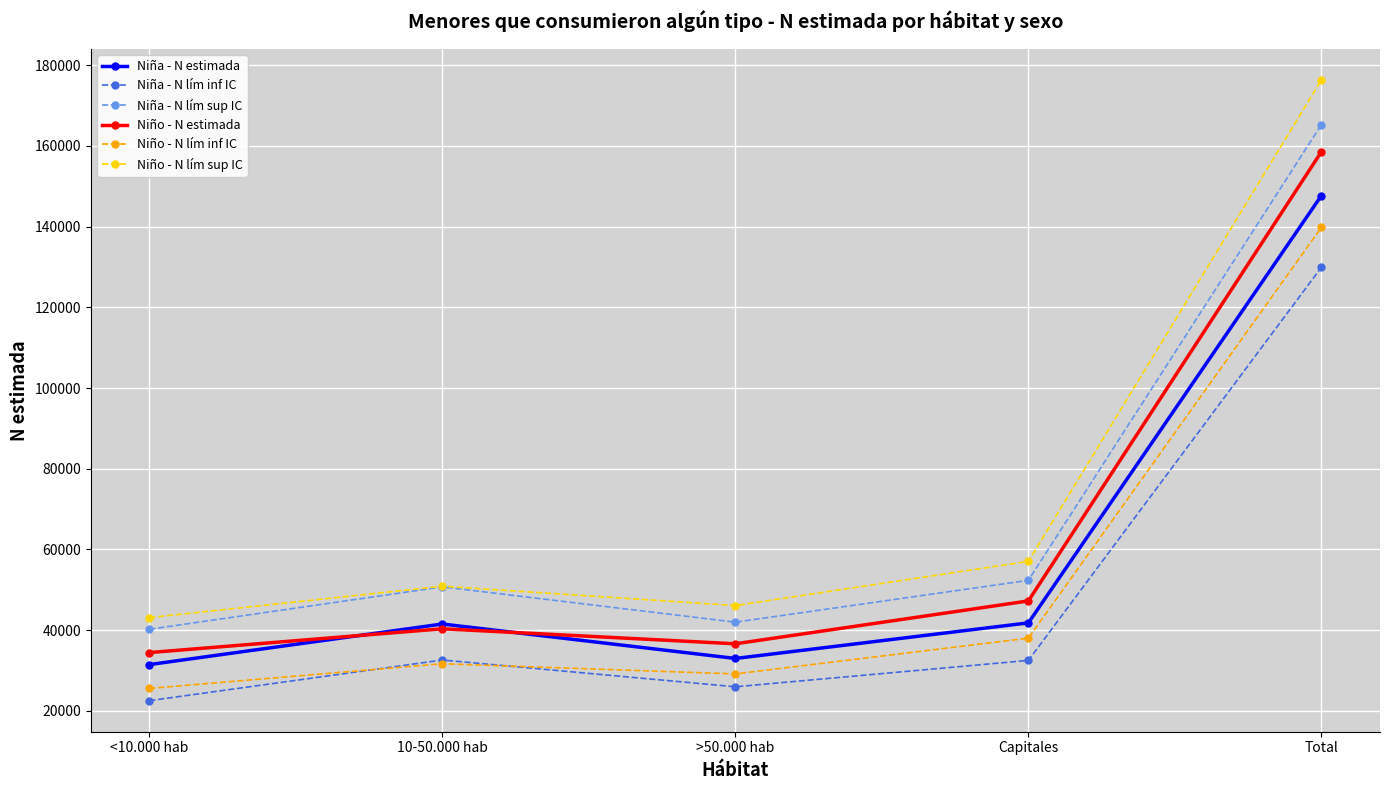

What is the label of the 3rd point from the left?

>50.000 hab